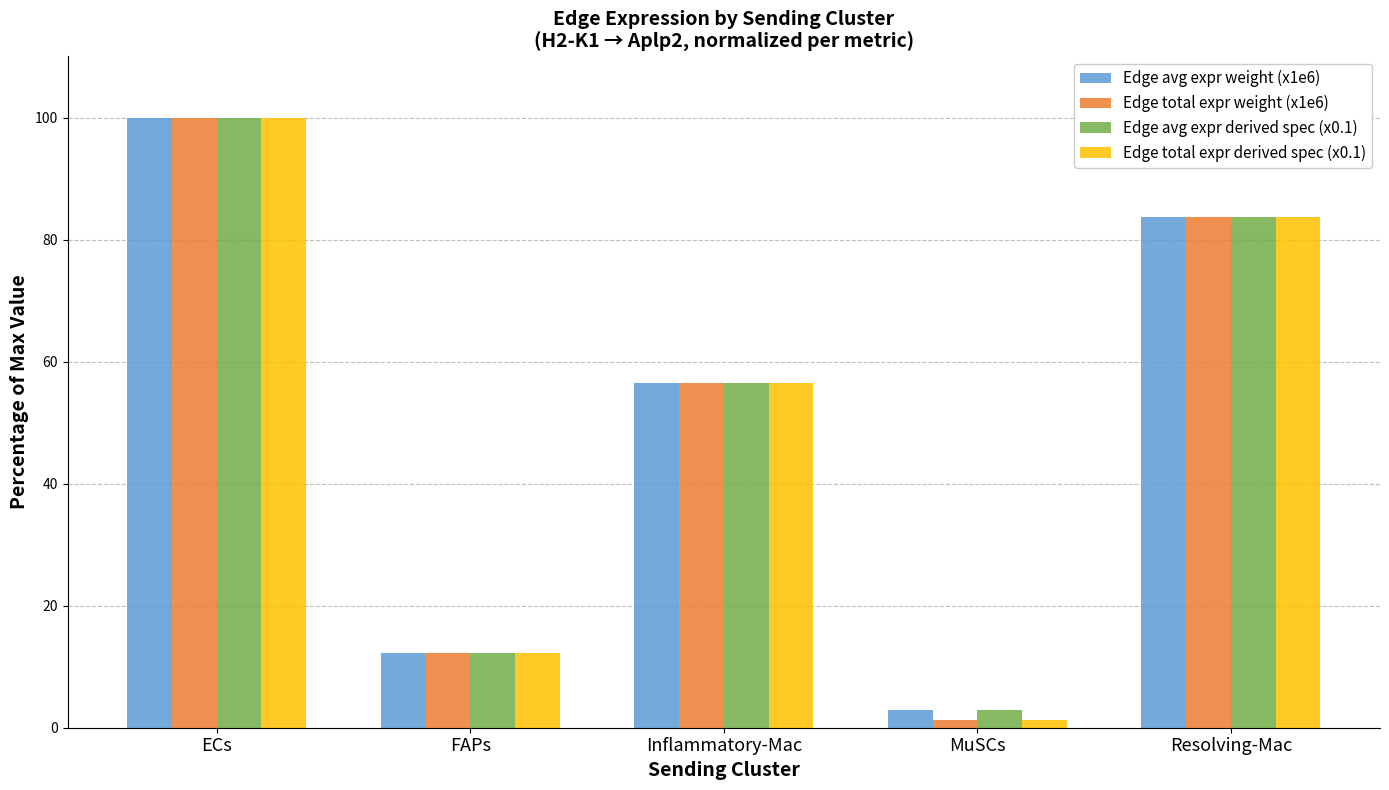

The value of Edge avg expr derived spec (x0.1) at FAPs is 7.9. True or false?

False